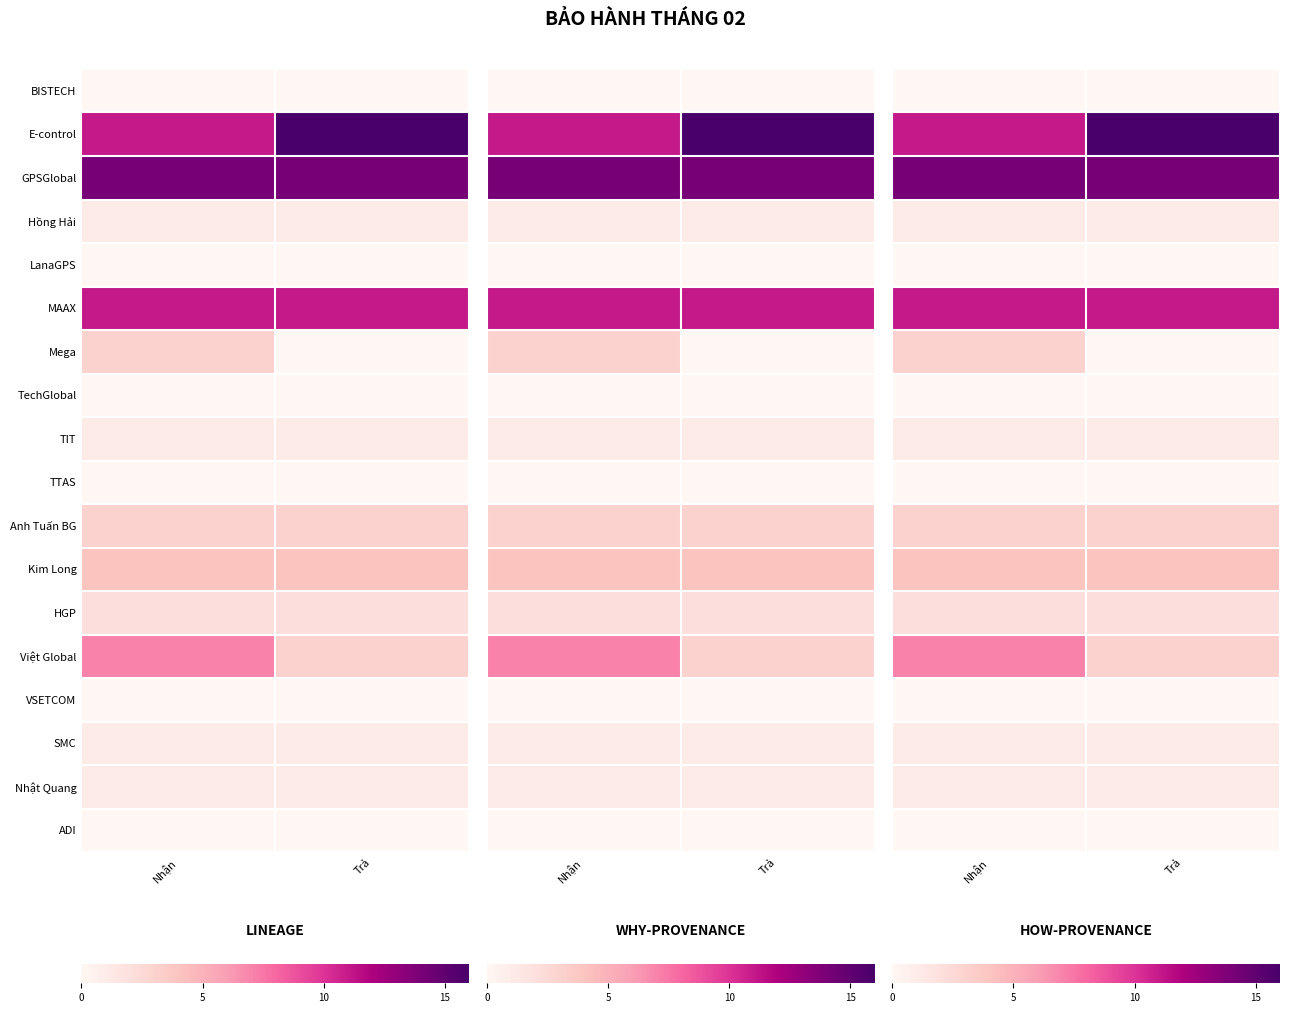

Rank the series at Trả from highest to lowest value.

E-control, GPSGlobal, MAAX, Kim Long, Anh Tuấn BG, Việt Global, HGP, Hồng Hải, TIT, SMC, Nhật Quang, BISTECH, LanaGPS, Mega, TechGlobal, TTAS, VSETCOM, ADI